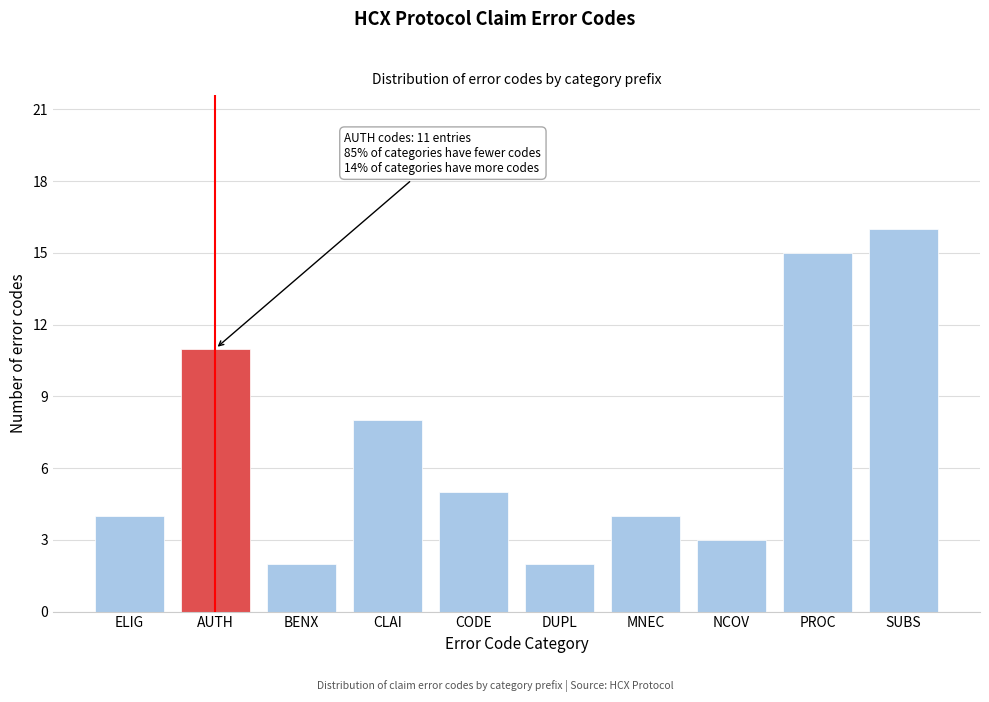

Reading left to right, list all the values displayed in this chart.

ELIG=4	AUTH=11	BENX=2	CLAI=8	CODE=5	DUPL=2	MNEC=4	NCOV=3	PROC=15	SUBS=16